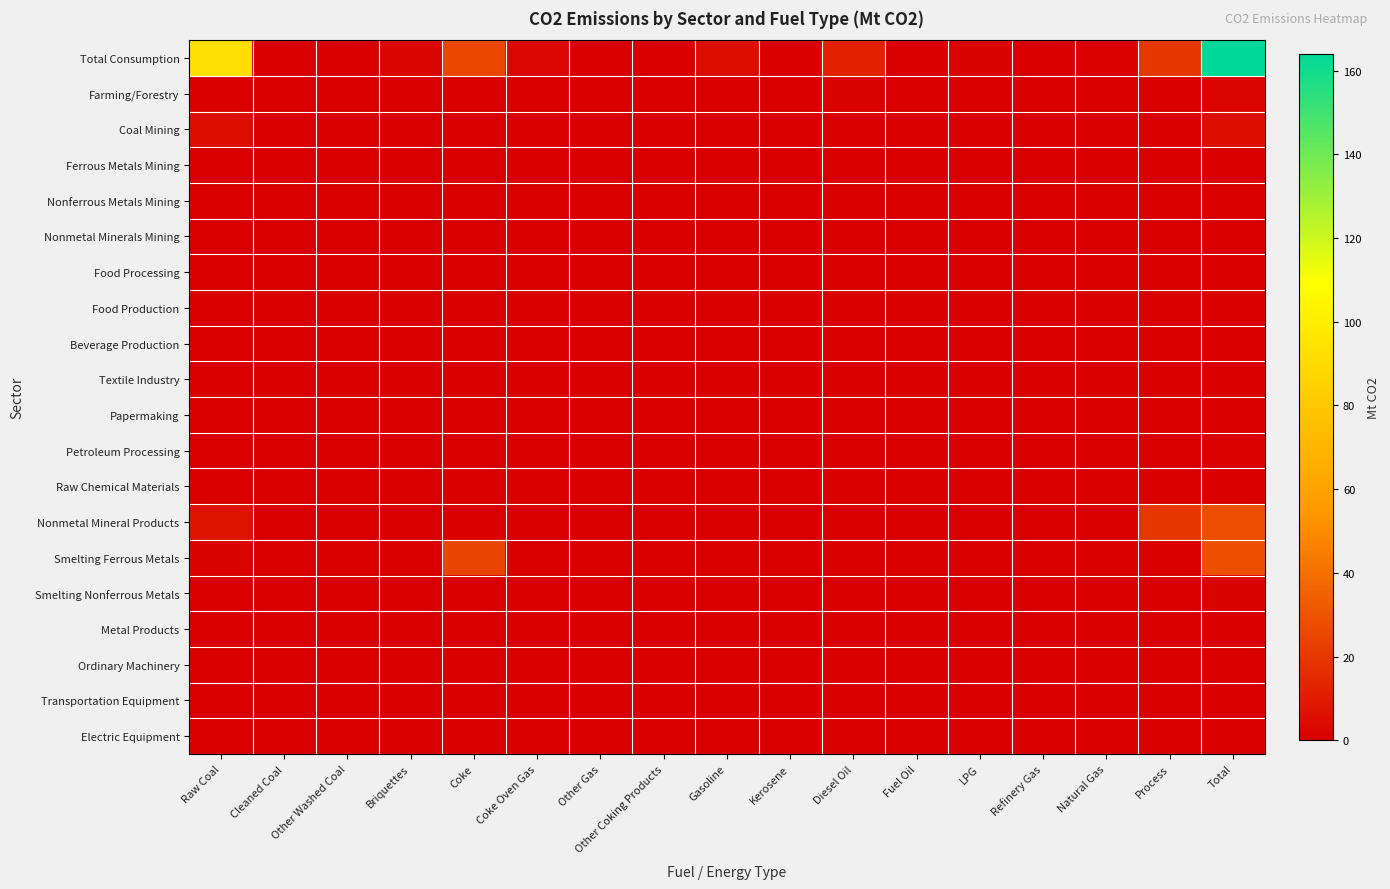

At how many categories does at least one series exceed 9?

5